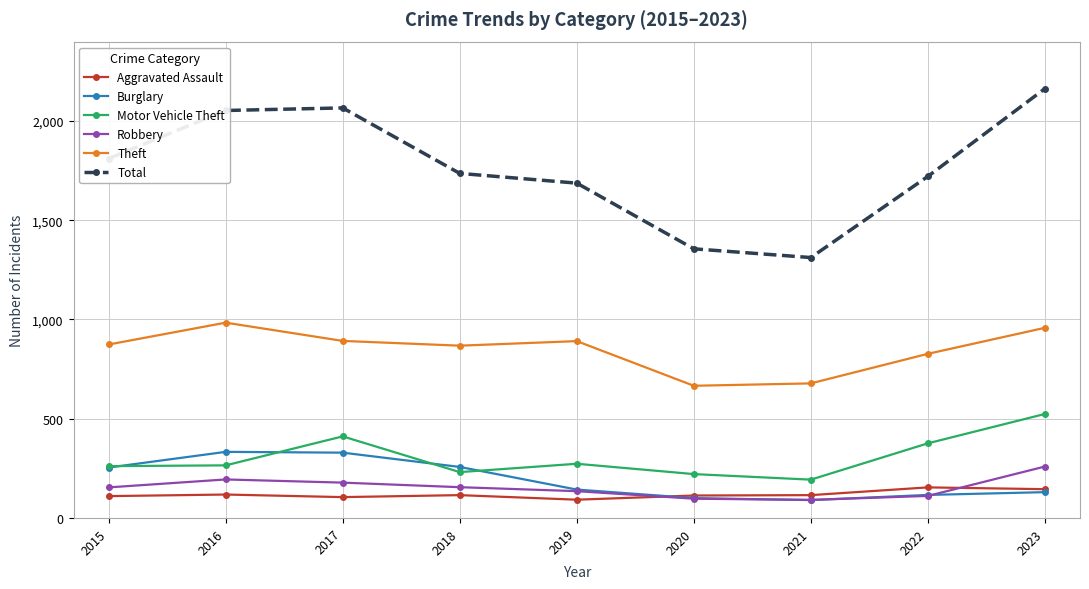

Between 2016 and 2022, which series saw the biggest shift?

Total